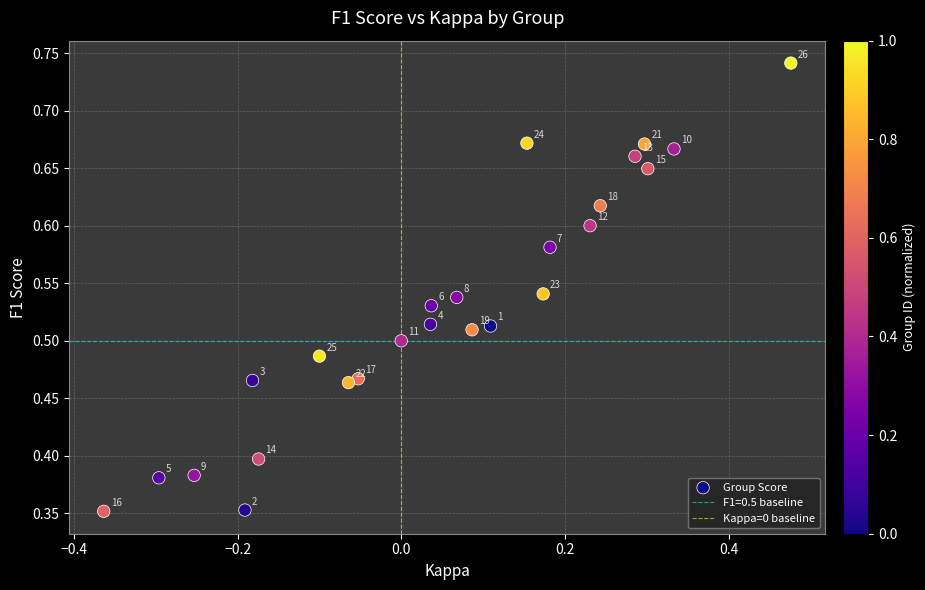

What is the range of X values (max minus min)?

0.8